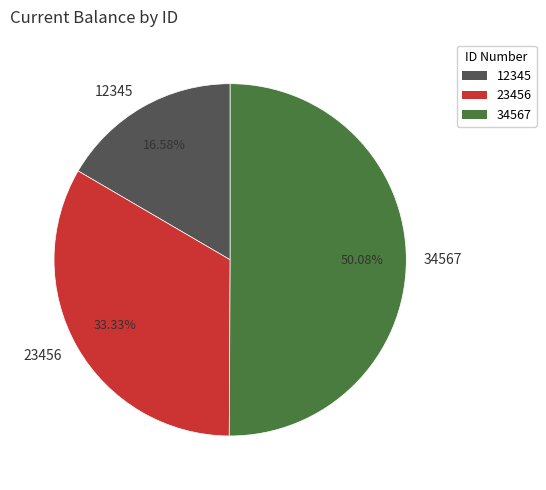

Combined, what portion of the pie is 23456 and 34567?

83.4%